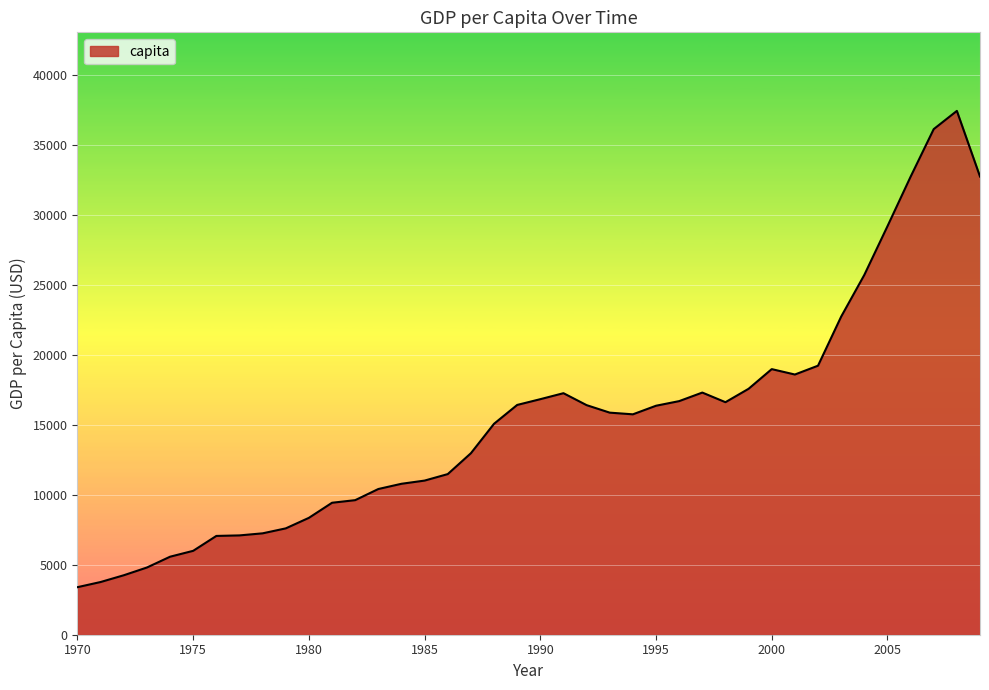

What is the difference between the maximum and minimum values?

34047.2